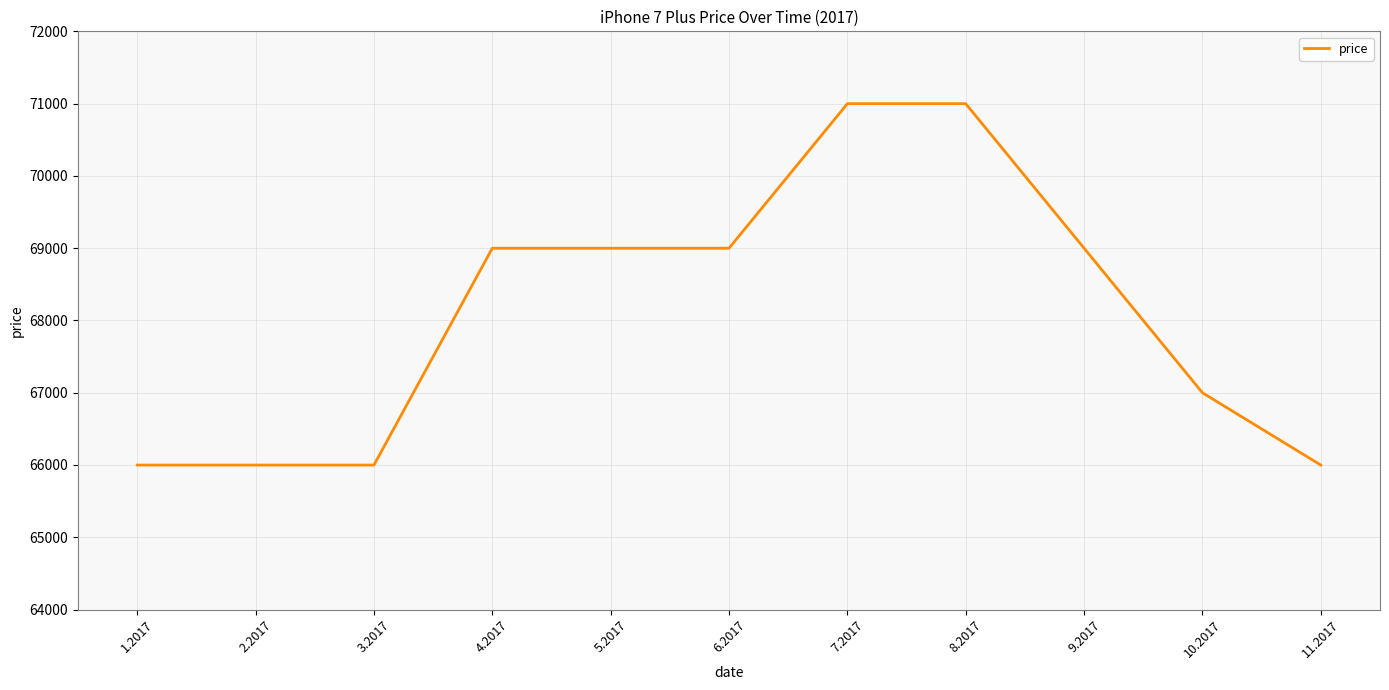

The chart shows a value of 70999 at 7.2017. True or false?

True